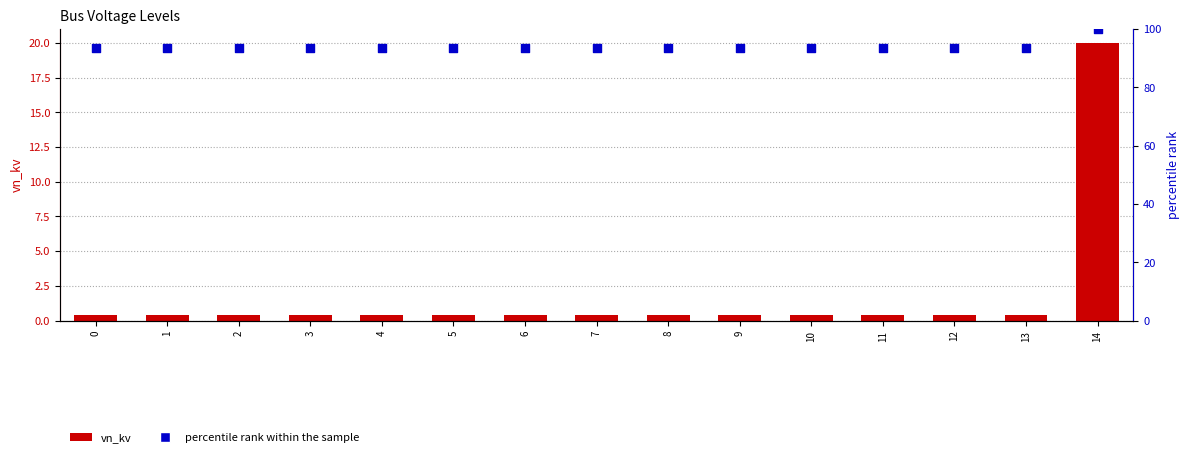

At how many categories does at least one series exceed 61?

15